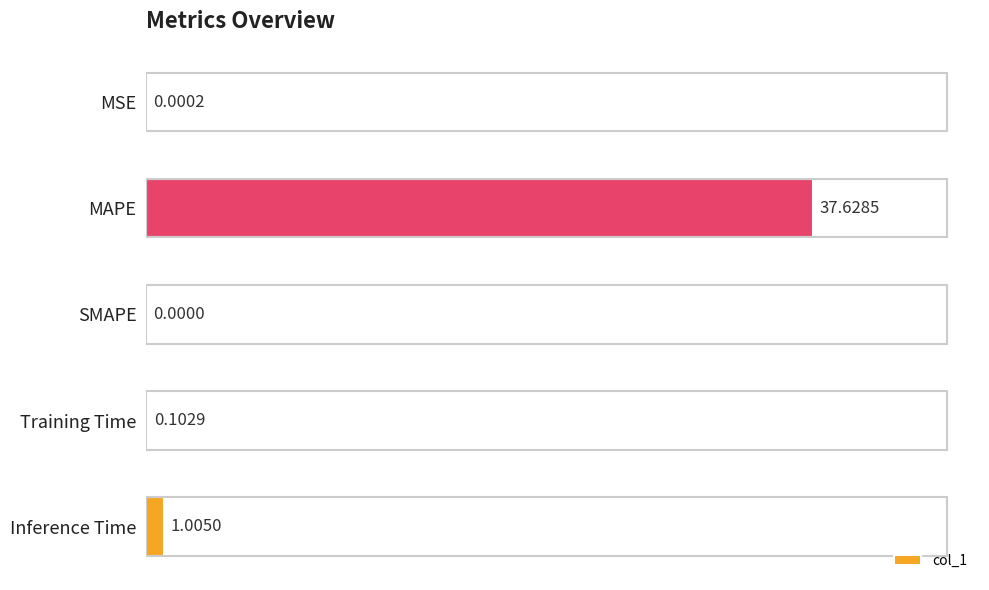

Count the number of data series in this chart.

1